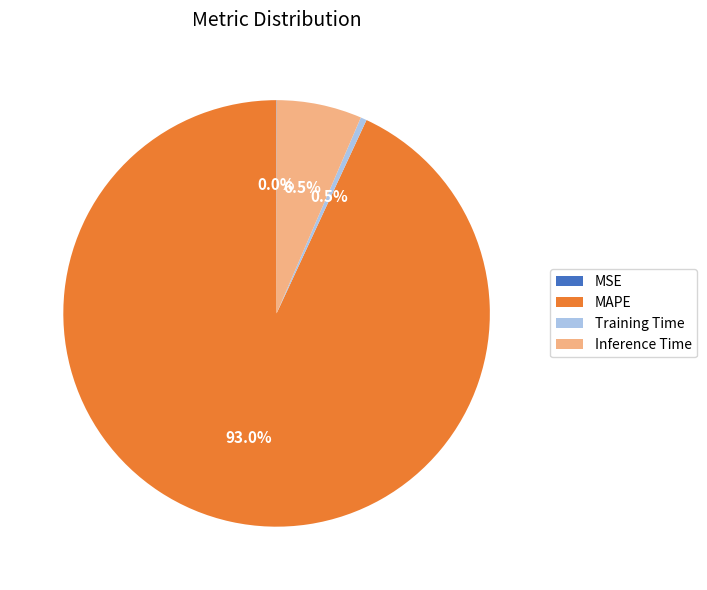

How much of the chart is everything except MAPE?

7.0%